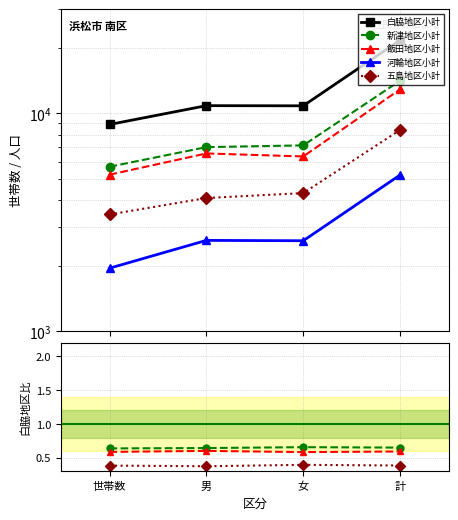

True or false: 河輪地区小計 has more than 1 interior local peaks.

False